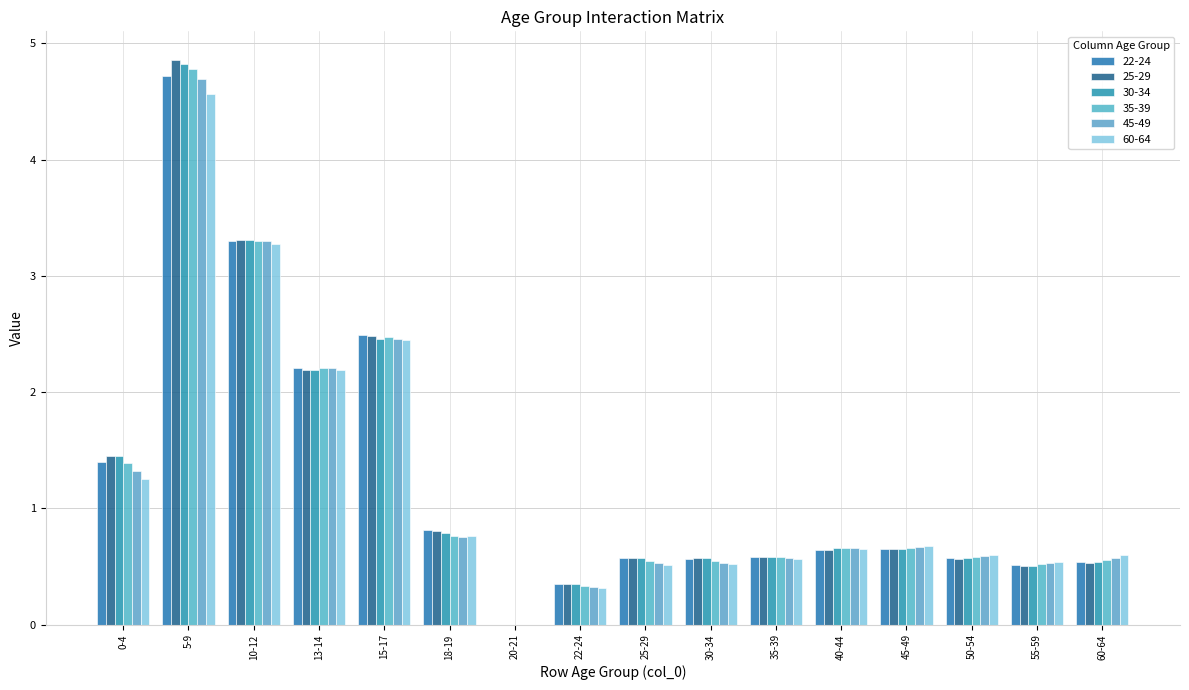

What is the sum of the 35-39 values at 55-59 and 5-9?

5.3